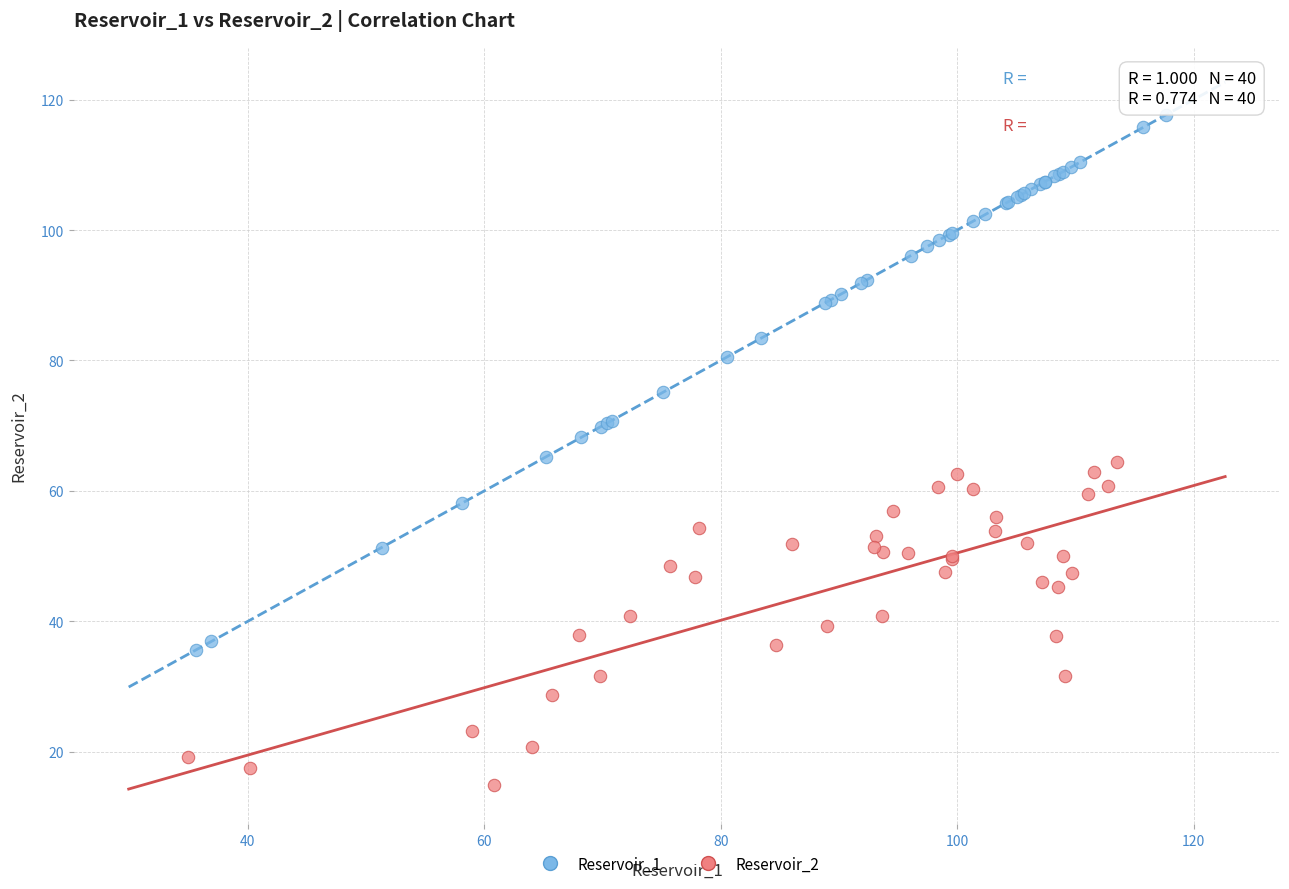

Which series contains the lowest Y value?

Reservoir_2